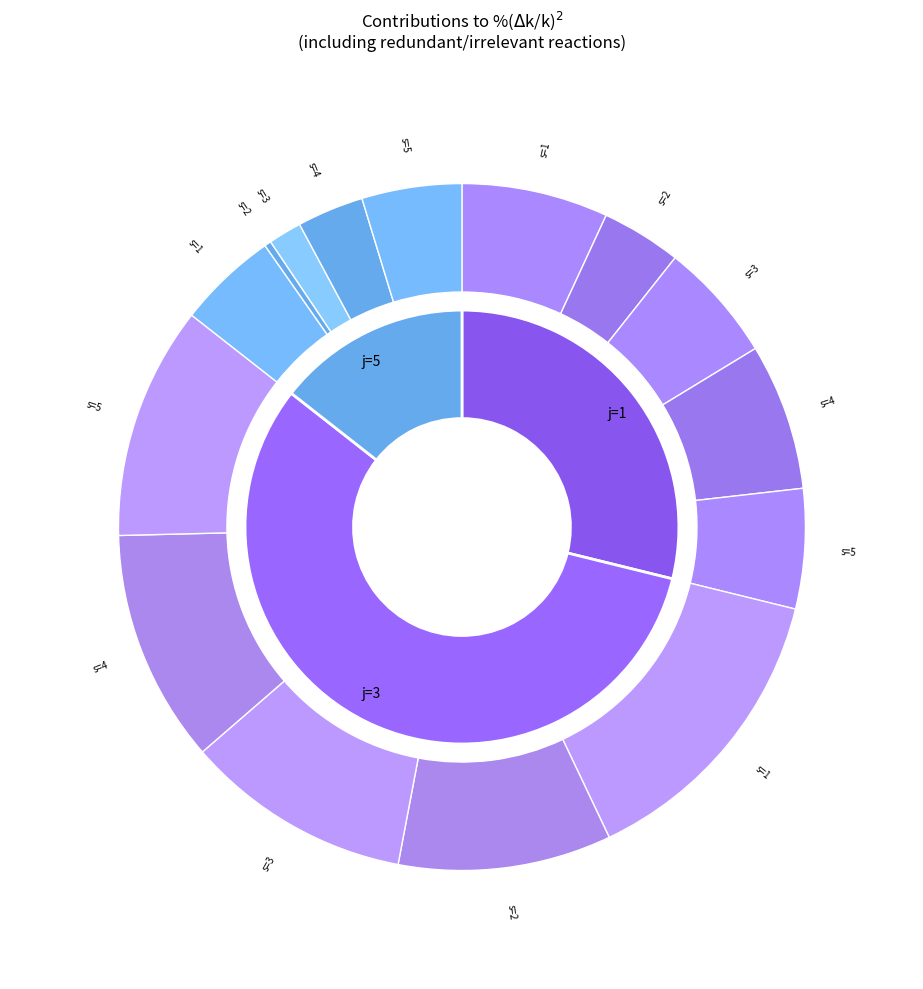

Which slice is the smallest?

2